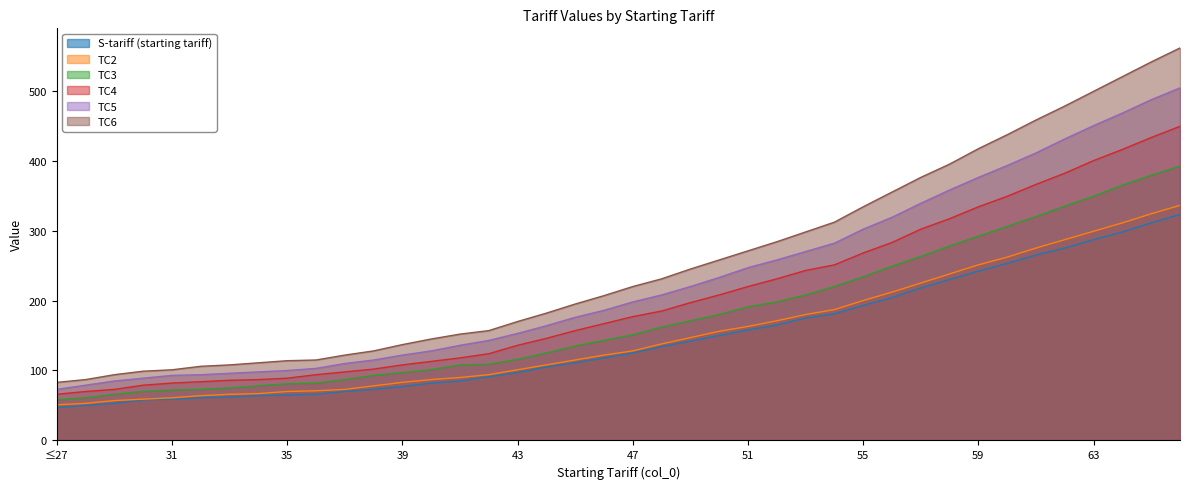

Is the value of TC3 at 29 greater than the value of TC2 at 48?

No